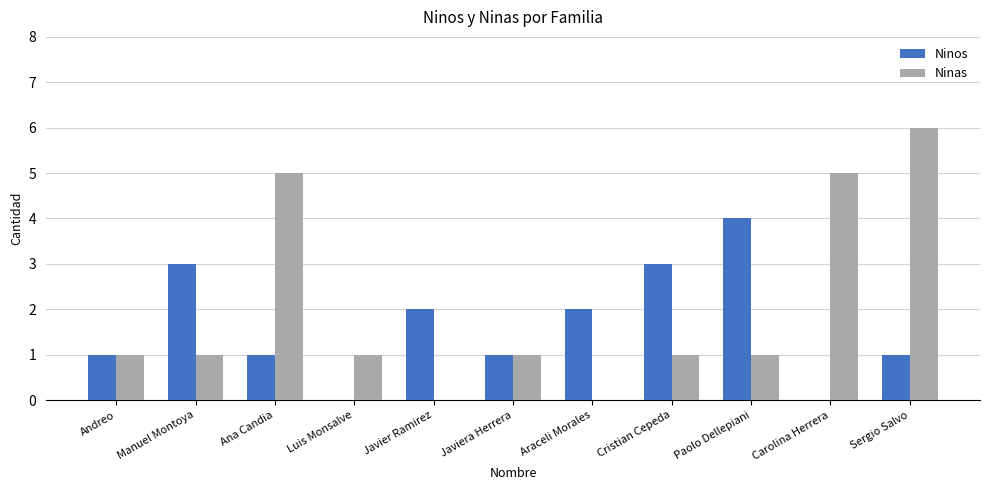

Are the bars horizontal?

No